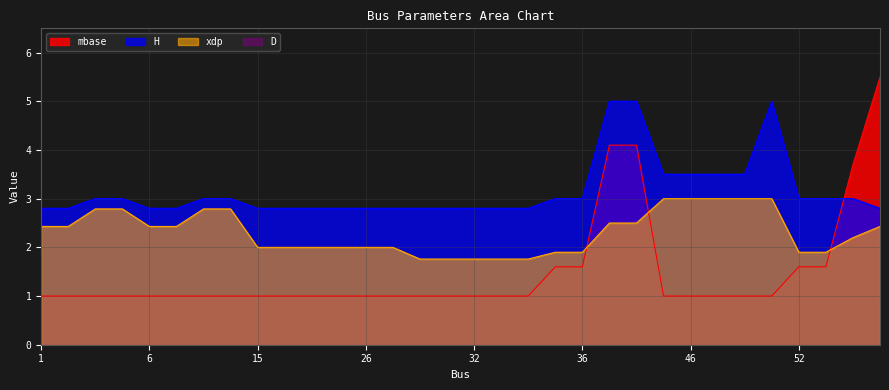

True or false: mbase has more than 1 points higher than both neighbors.

False